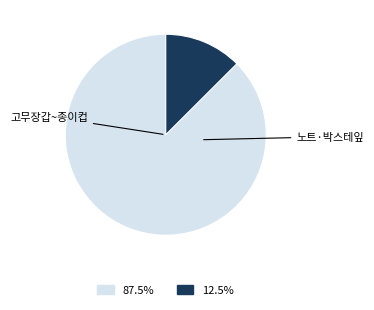

Is there any slice that represents more than half of the pie?

Yes